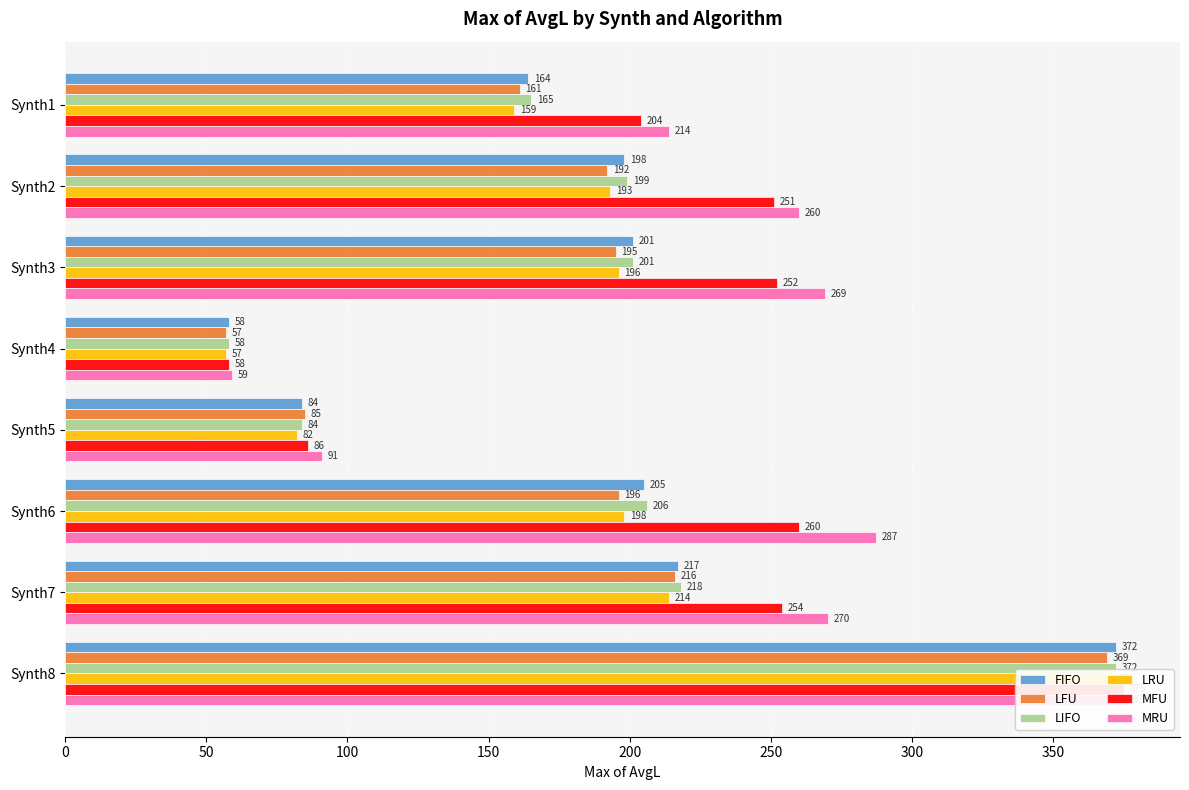

List the series in order of their peak value, lowest first.

LFU, LRU, FIFO, LIFO, MFU, MRU